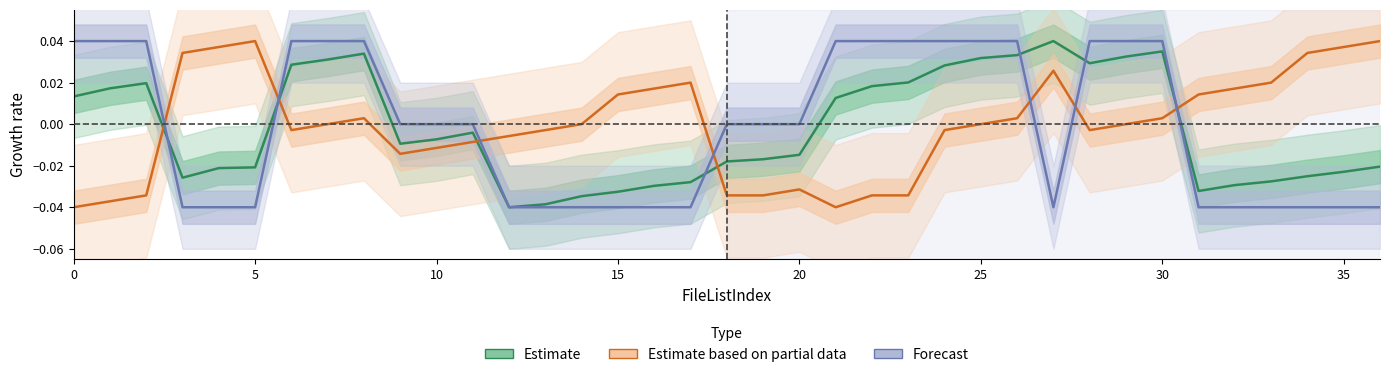

True or false: Estimate based on partial data has more than 1 points higher than both neighbors.

True